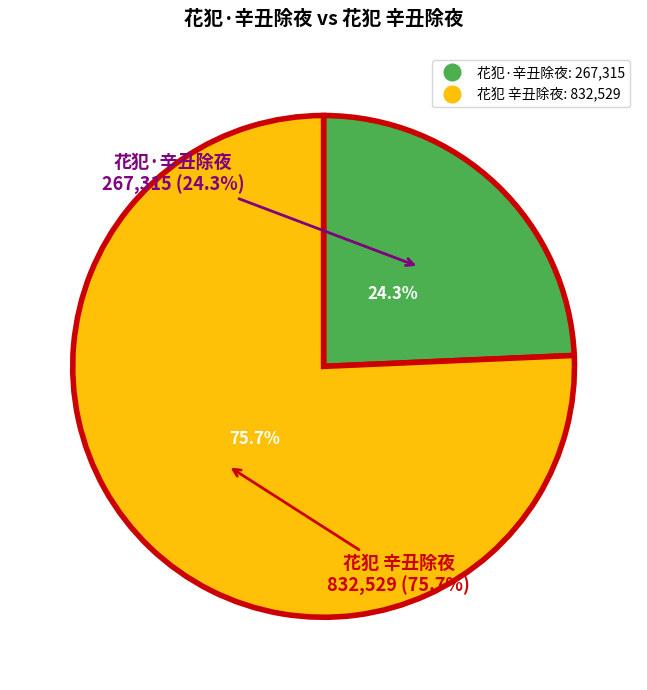

How many slices are in this pie chart?

2